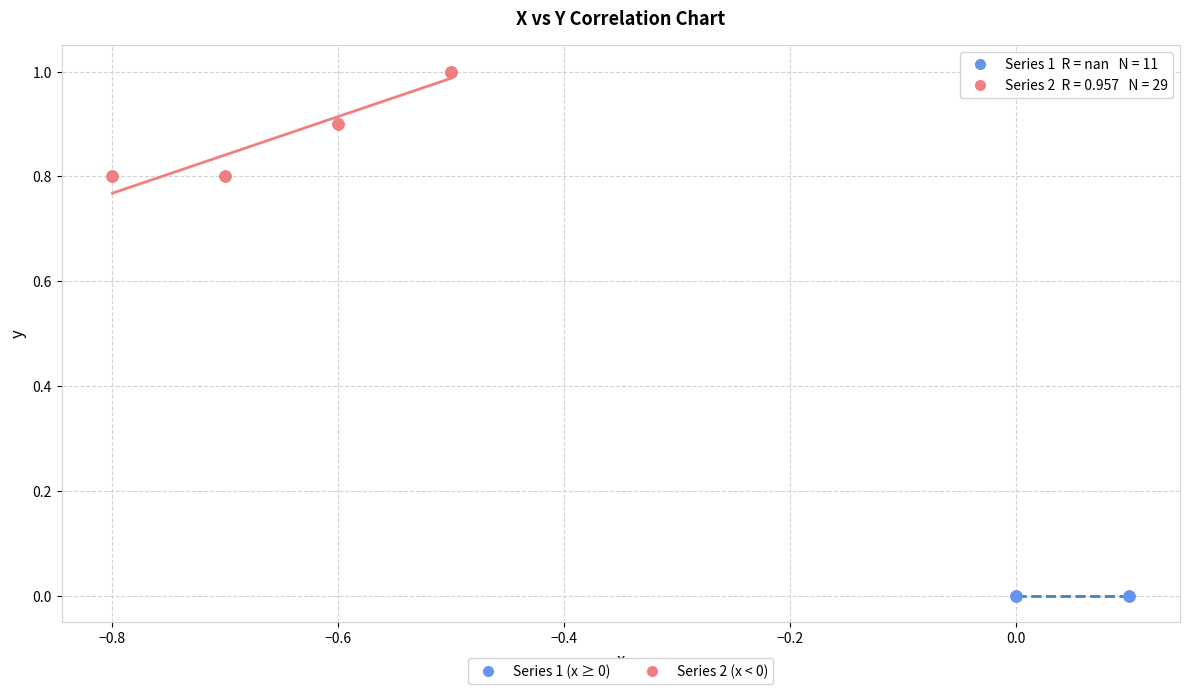

Which series contains the highest Y value?

Series 2 (x < 0)